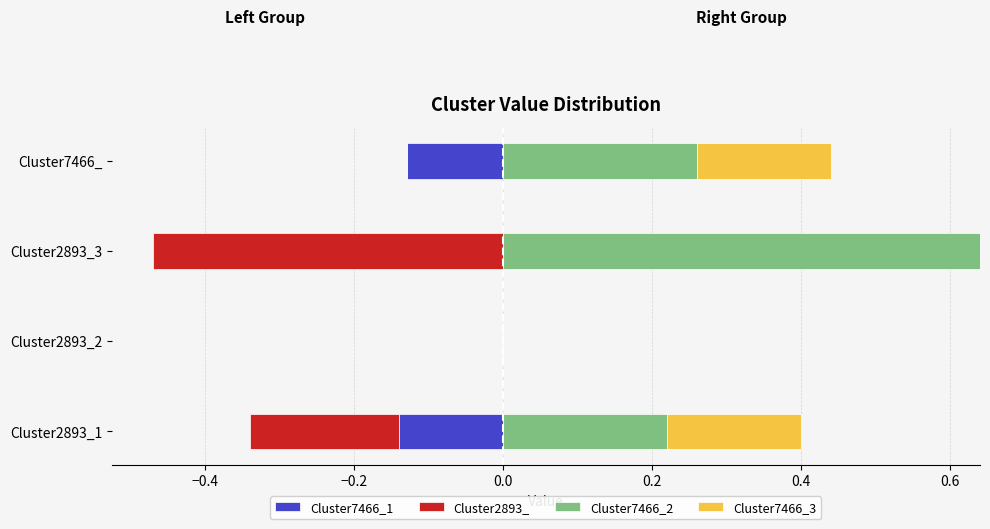

What is the difference between the maximum and minimum values in the Cluster7466_2 series?

0.6